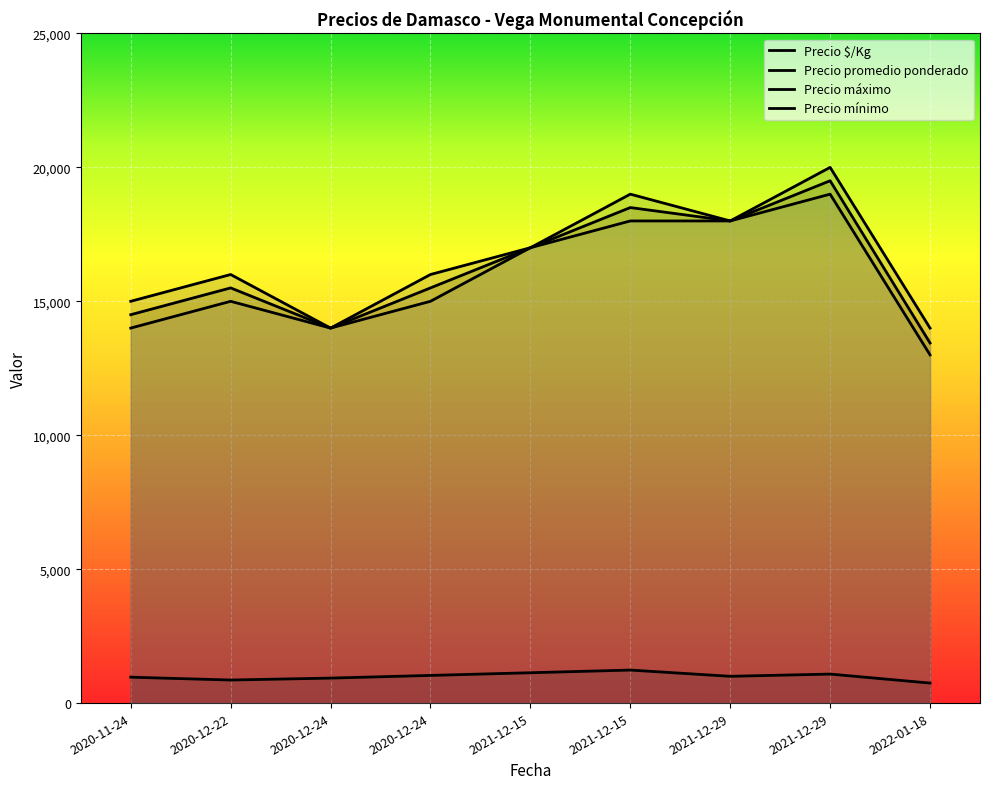

At which category does Precio máximo reach its first local valley?

2020-12-24